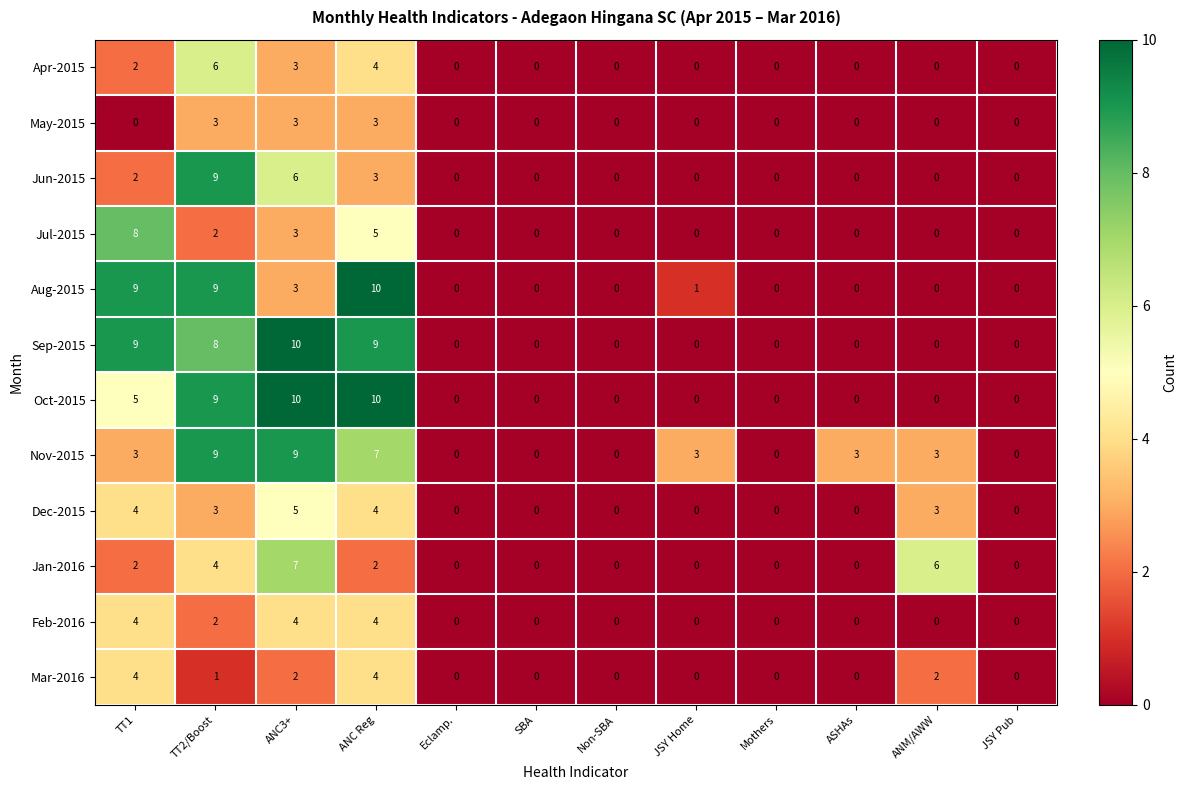

What is the maximum value shown in the chart?

10